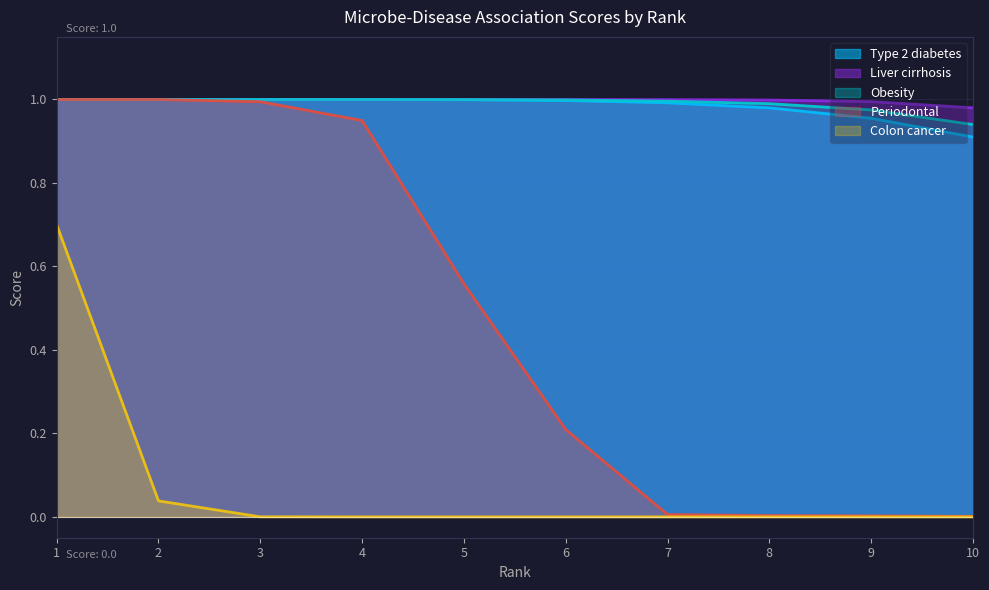

True or false: Liver cirrhosis and Periodontal cross at least once.

False